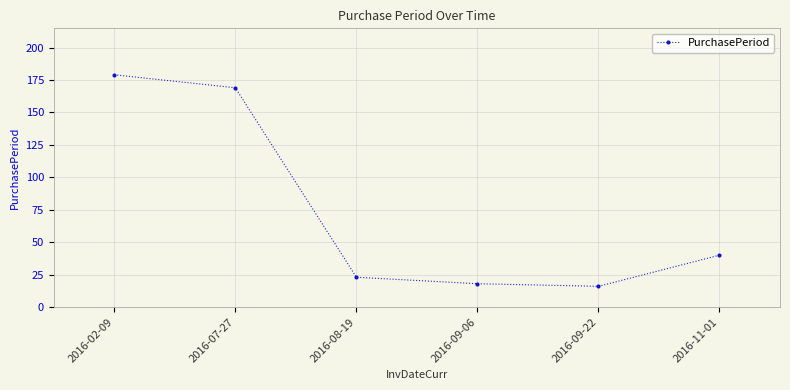

True or false: the data shows 23 at 2016-08-19.

True